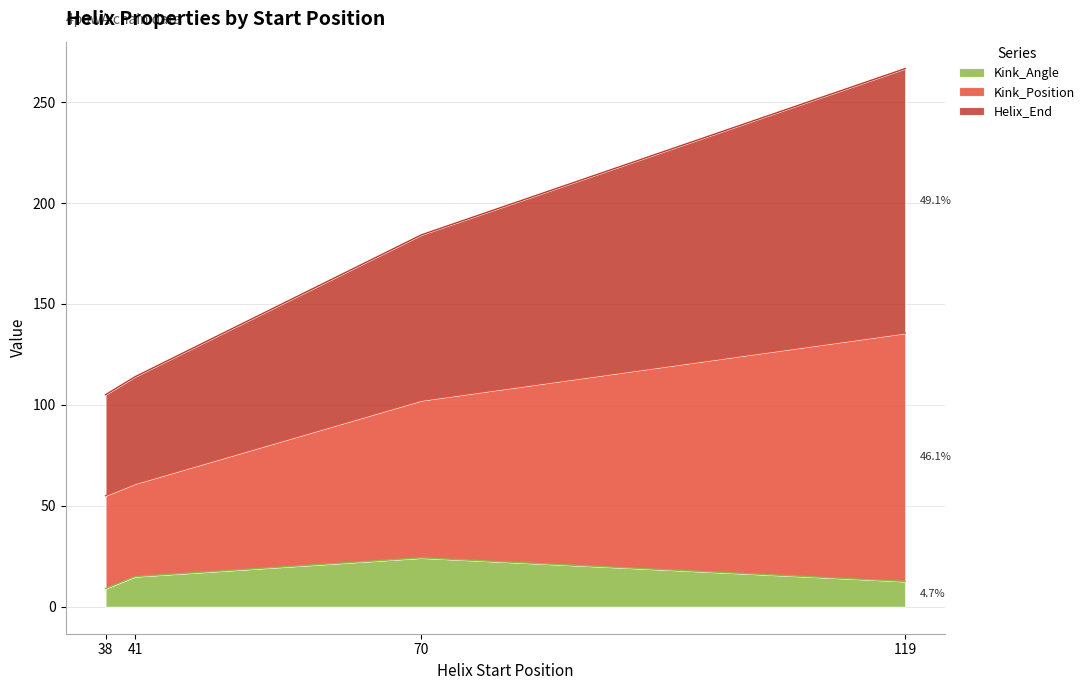

Where is Kink_Angle nearest to the value 16?

41